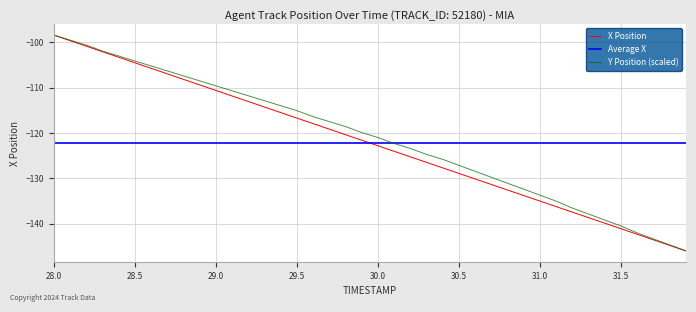

The X Position series shows -116.7 at 29.5. True or false?

True